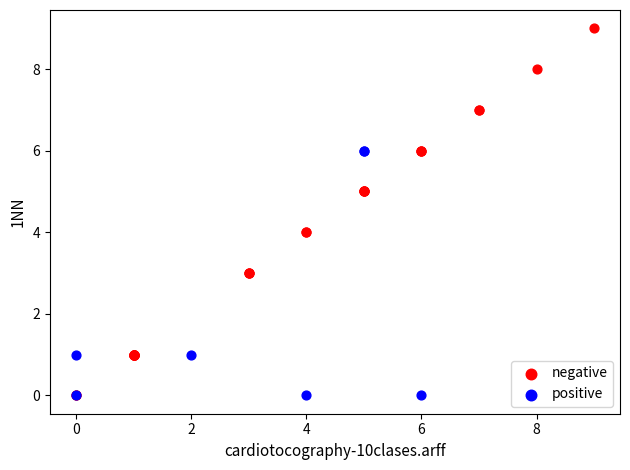

What are all the series names shown in the legend?

negative, positive